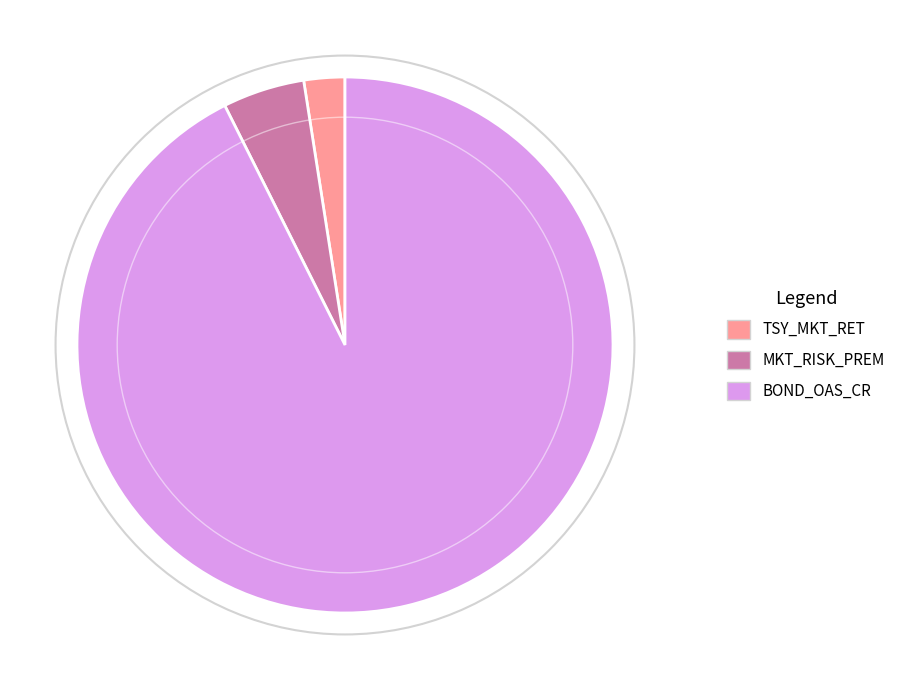

True or false: TSY_MKT_RET accounts for 11% of the total.

False